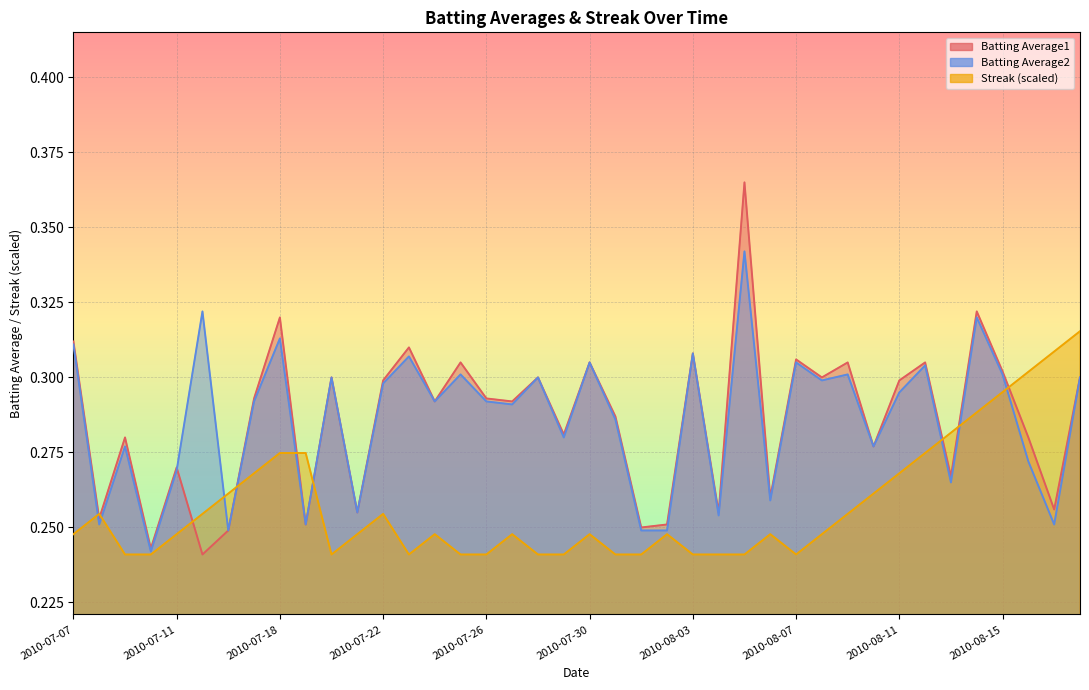

How many lines are shown in the chart?

3